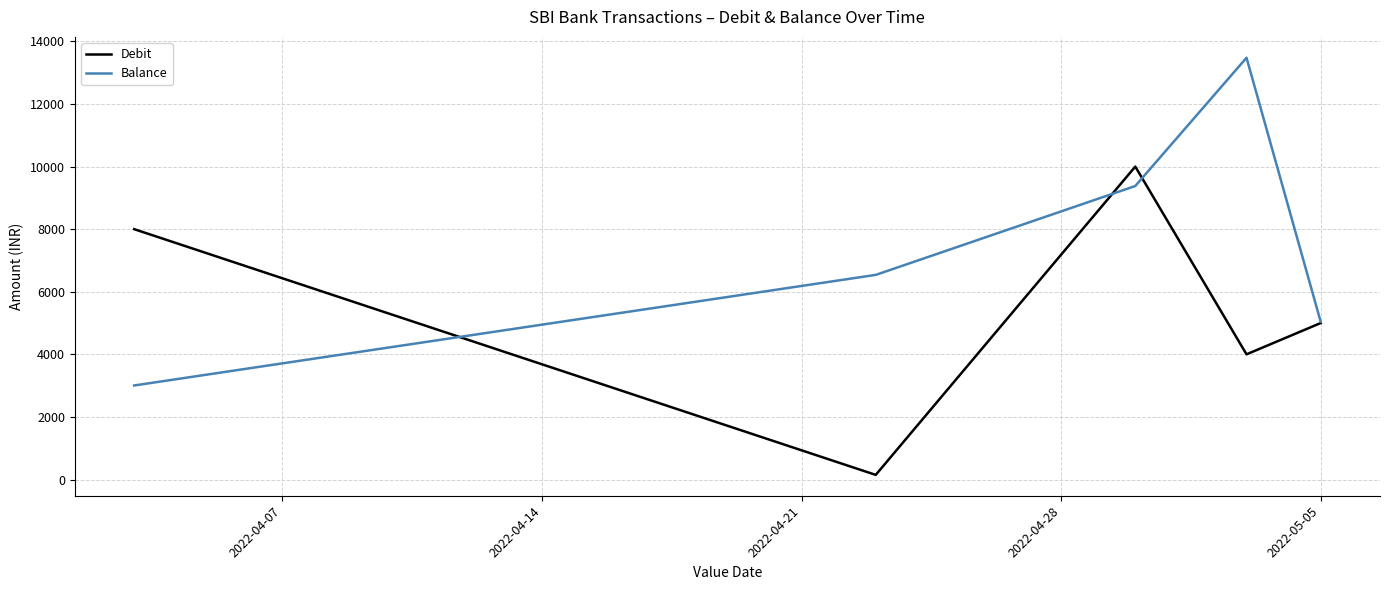

Rank the series by their maximum value, from highest to lowest.

Balance, Debit